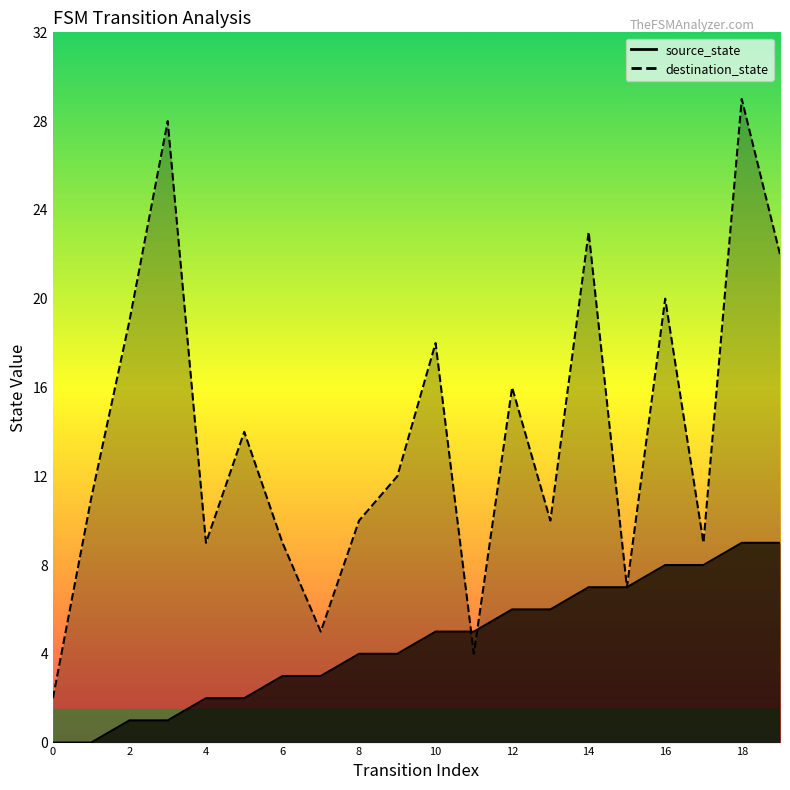

What is the sum of the source_state values at 16 and 1?

8